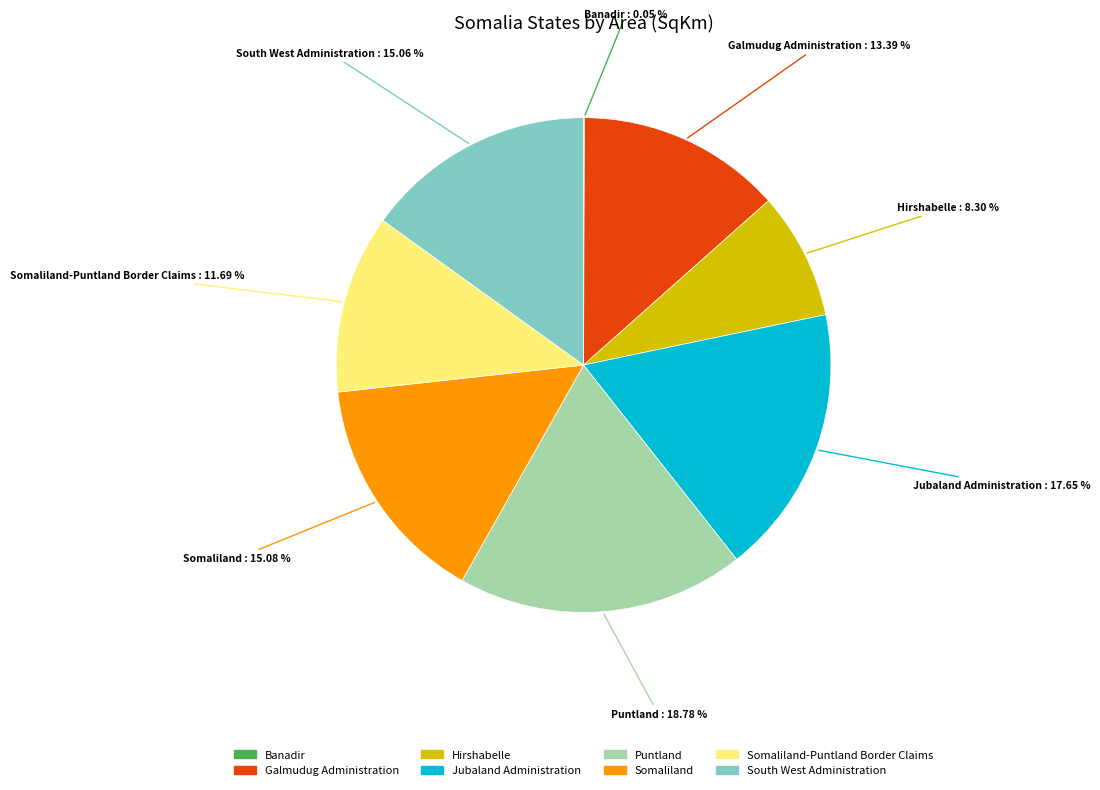

What is the ratio of the value at Somaliland to the value at Hirshabelle?

1.8